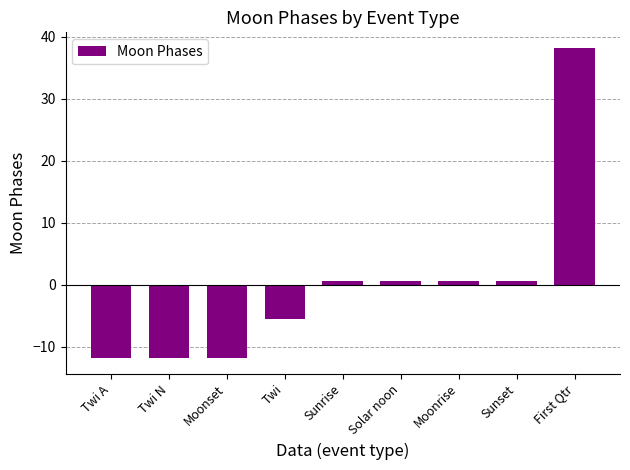

The chart shows a value of -5.6 at Twi. True or false?

True